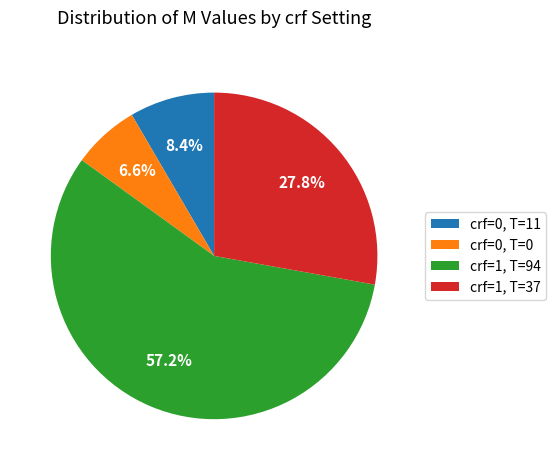

Count the number of slices in the pie.

4